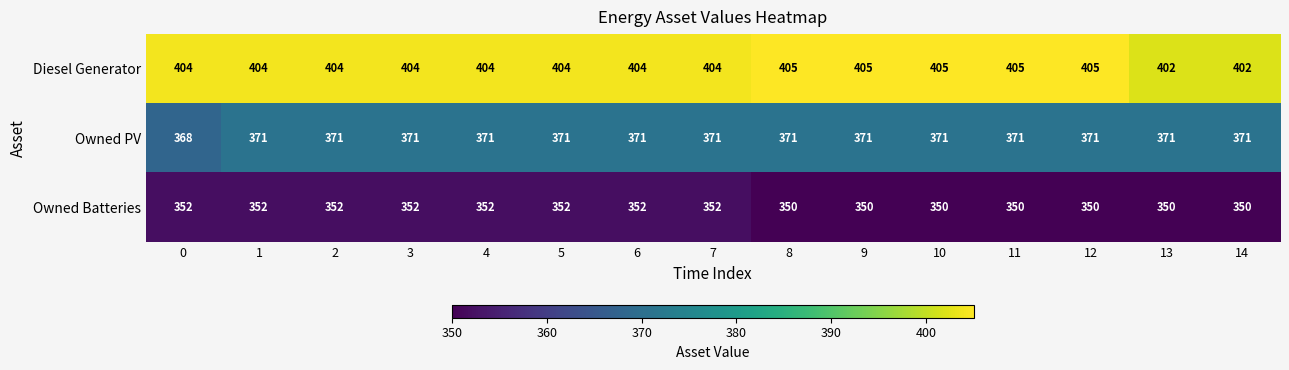

What is the sum of the Owned PV values at 1 and 6?

742